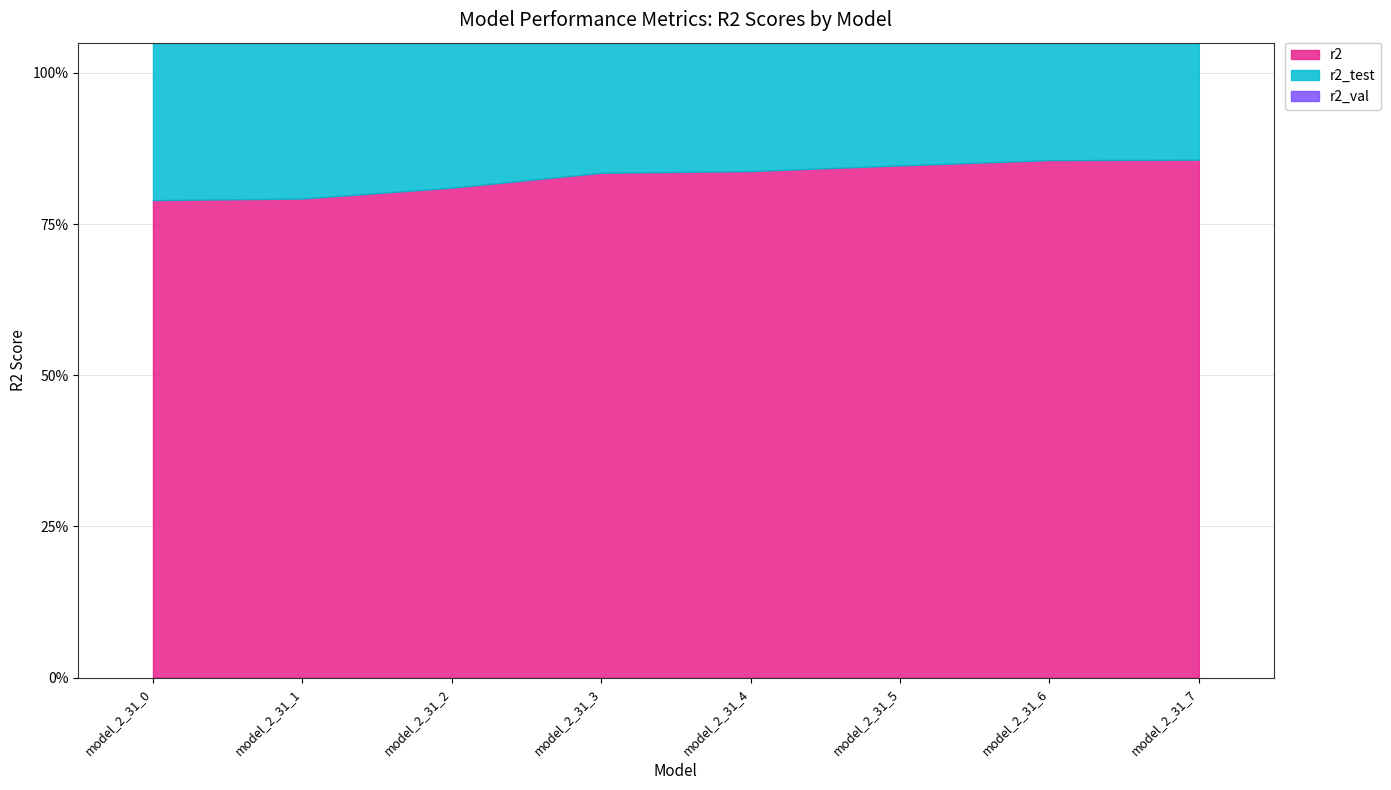

True or false: r2 has more than 1 points higher than both neighbors.

False